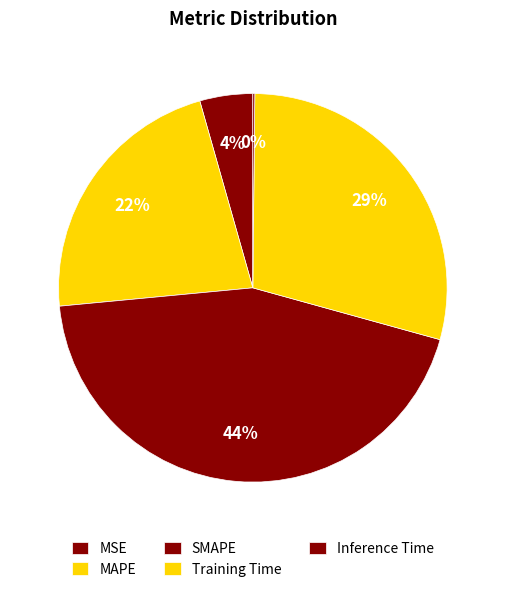

How many segments does this pie chart have?

5